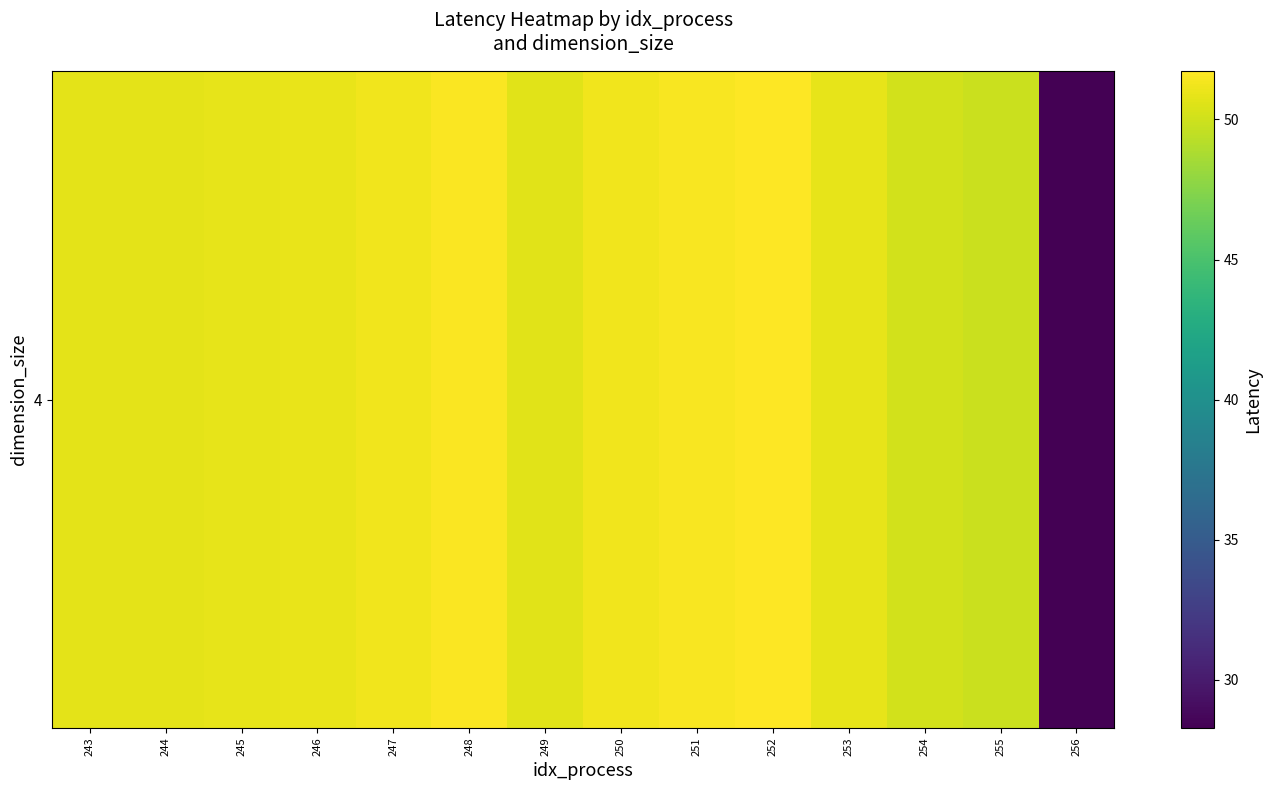

Which category has the highest value across all series?

252